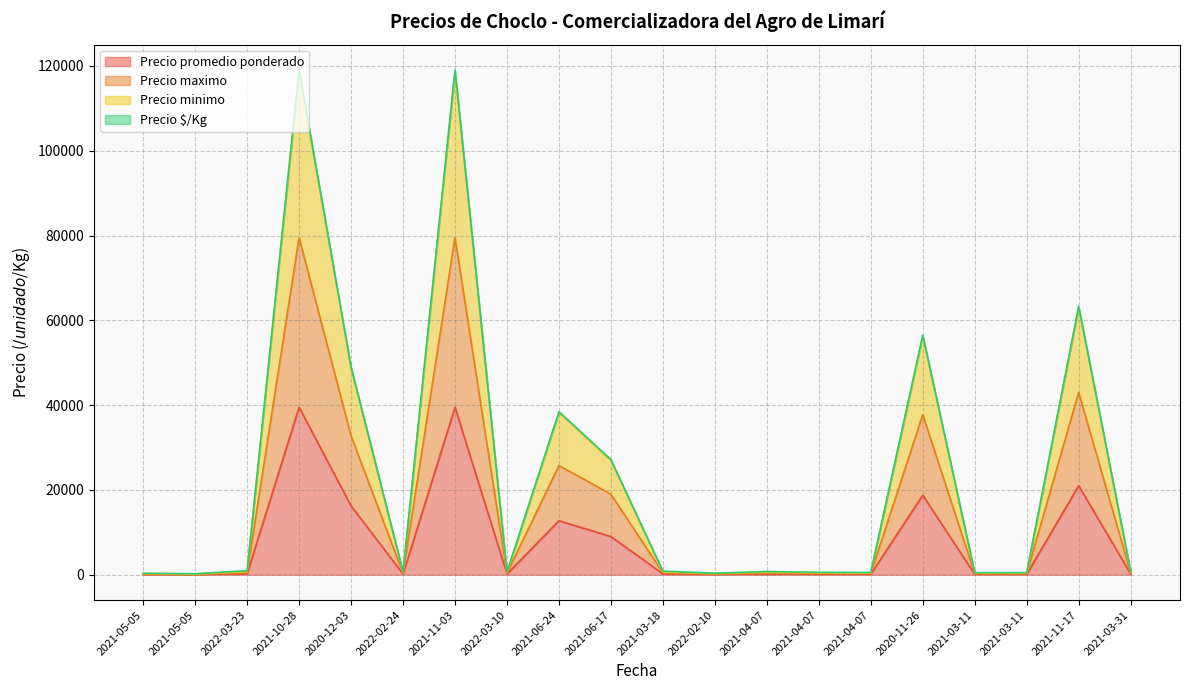

Does the chart display data point markers on the line(s)?

No